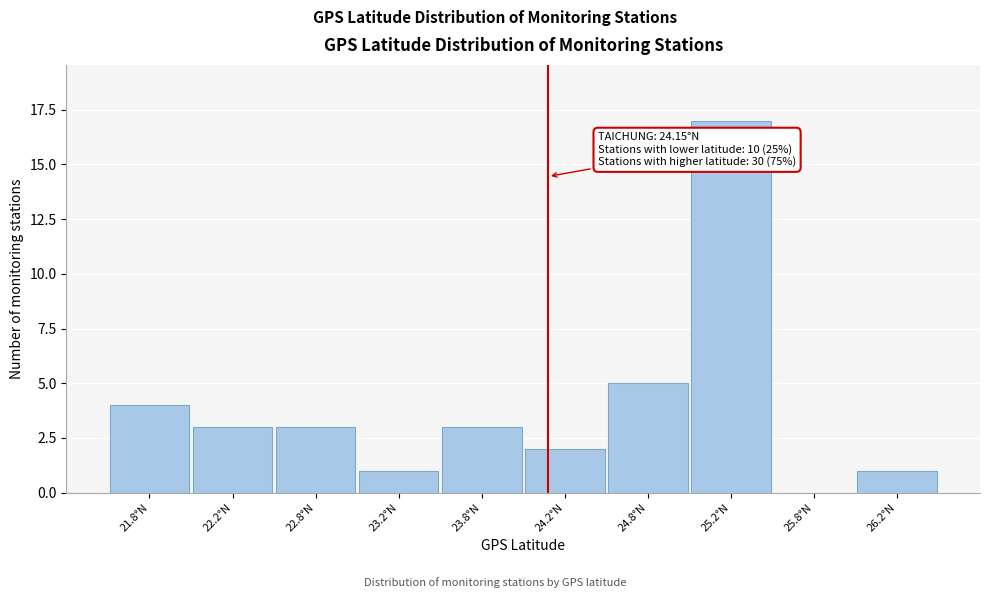

Over which range of the x-axis is the bar tallest?

25.0 to 25.5